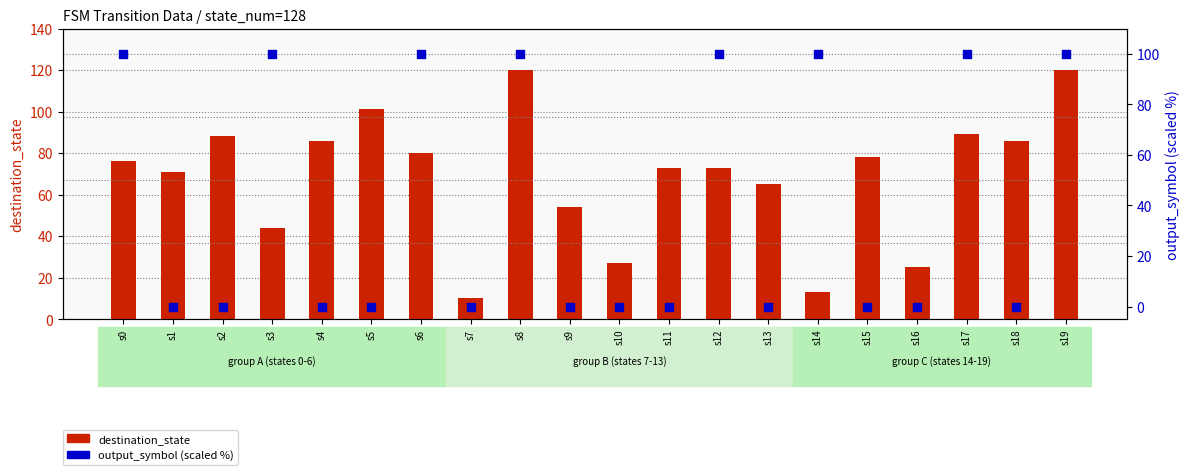

What are all the series names shown in the legend?

destination_state, output_symbol (scaled %)